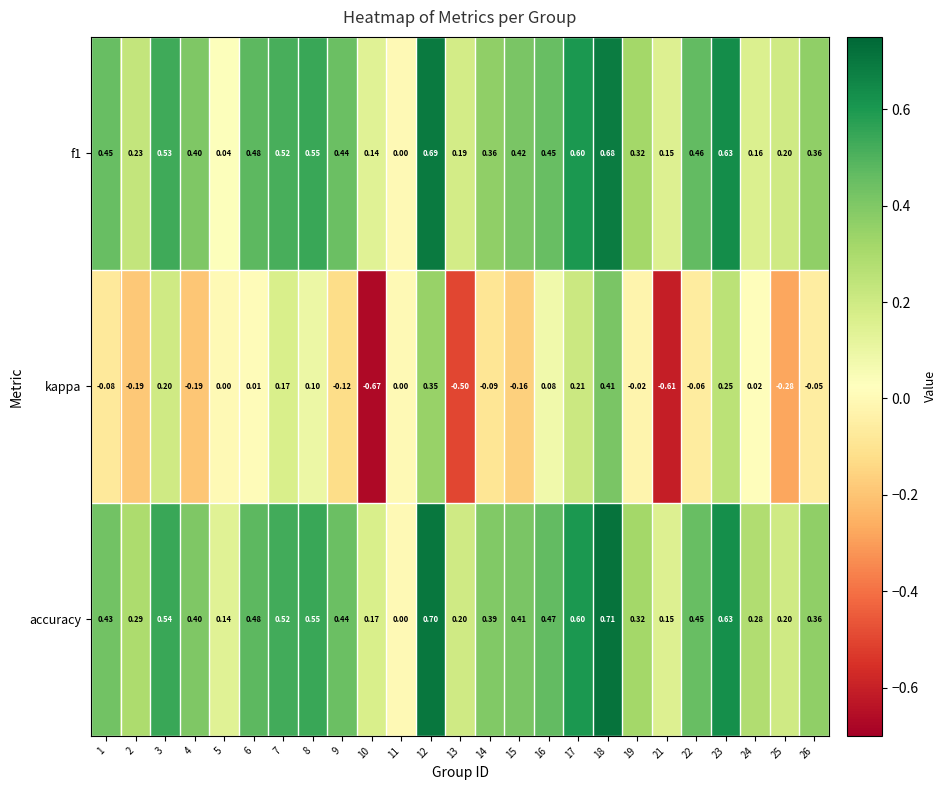

Which series has the largest total across all categories?

accuracy